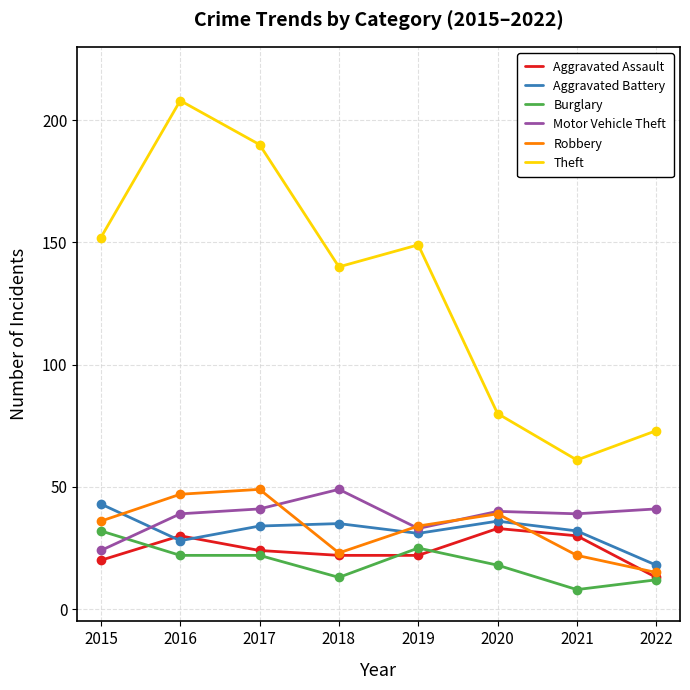

True or false: Motor Vehicle Theft has a value of 54 at 2016.

False